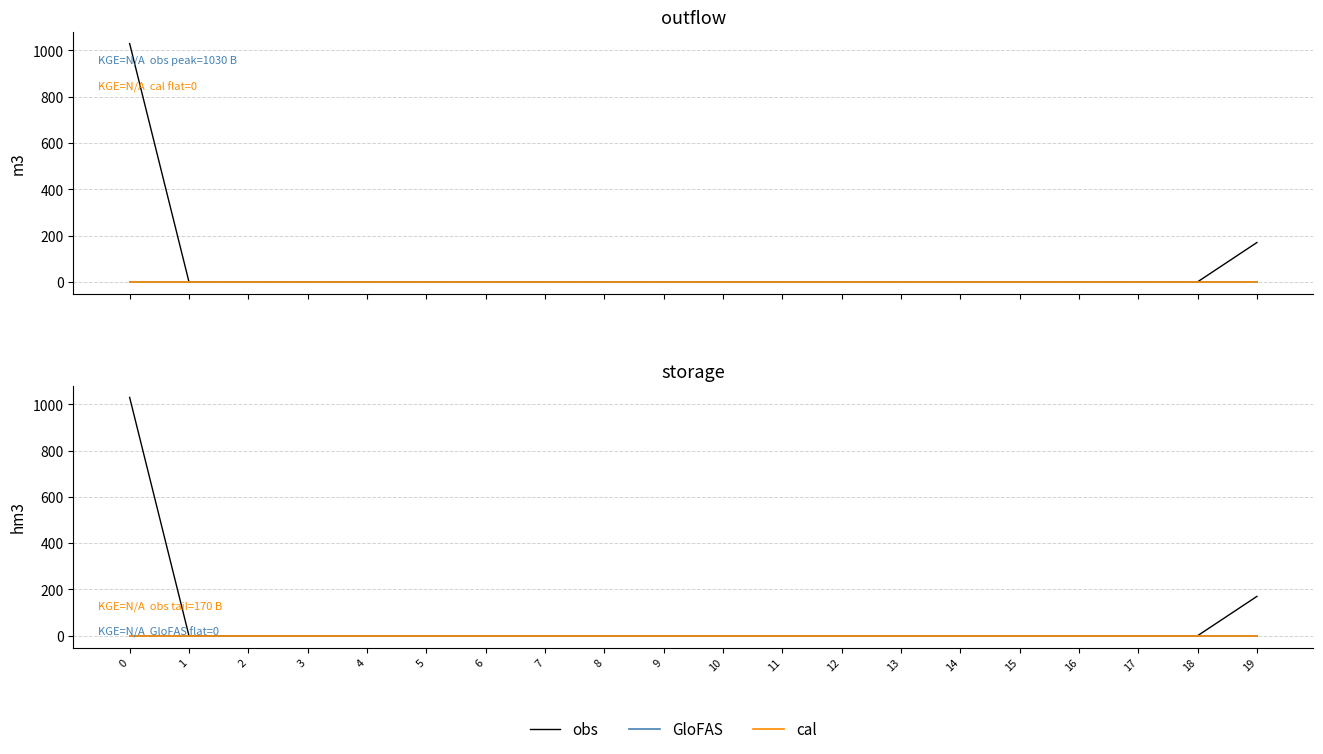

Is the value of obs at 1 greater than the value of GloFAS at 2?

No